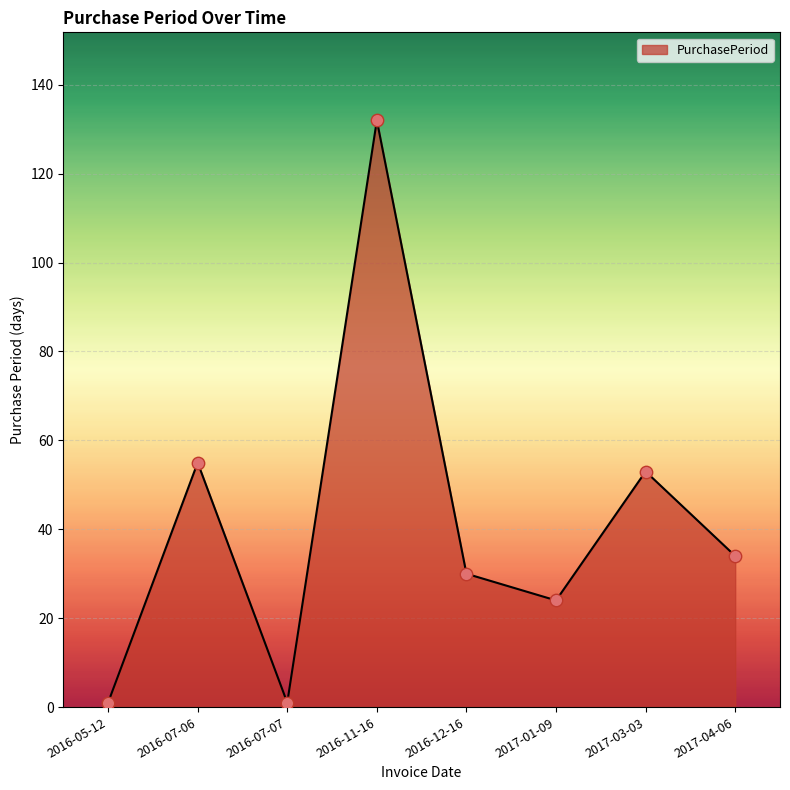

Approximately how many times larger is the value at 2017-04-06 compared to 2016-07-07?

34.0